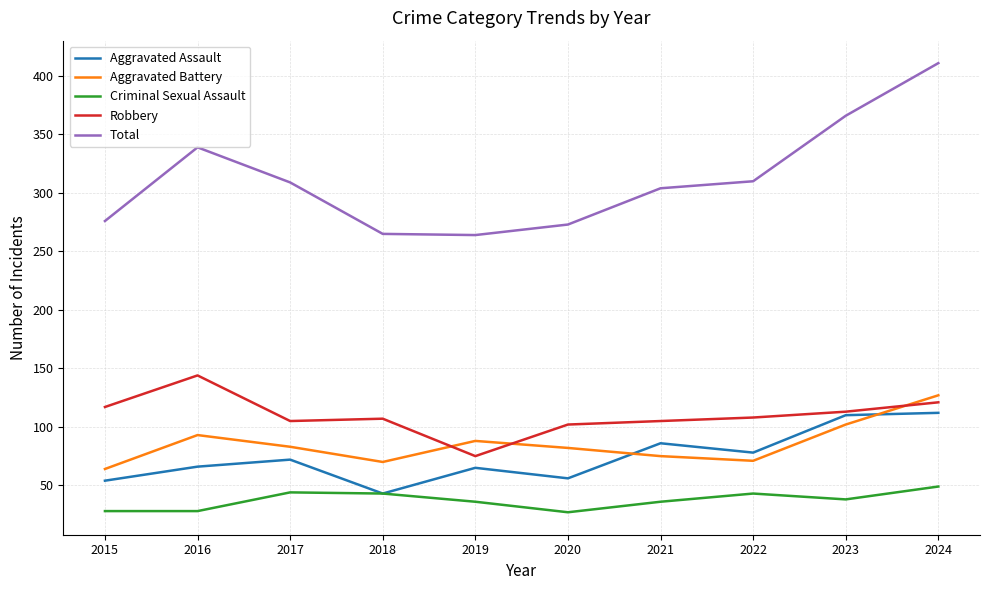

Where is the first local minimum for Aggravated Assault?

2018